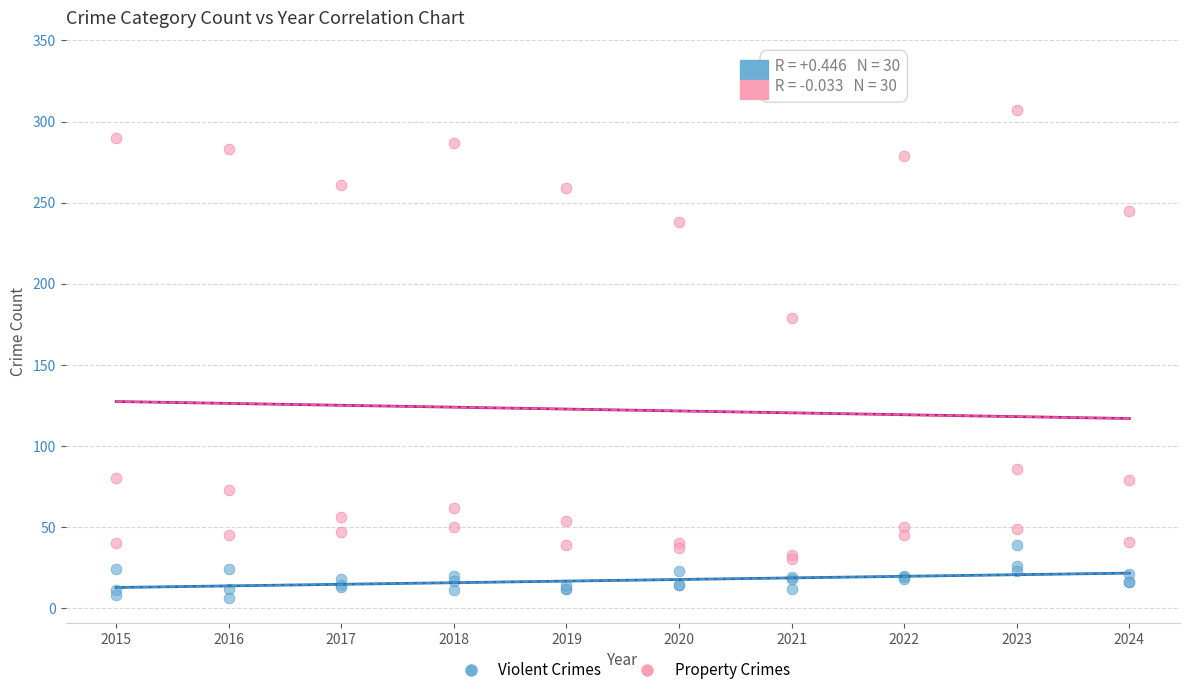

What is the X range (max minus min) for the scatter plot?

9